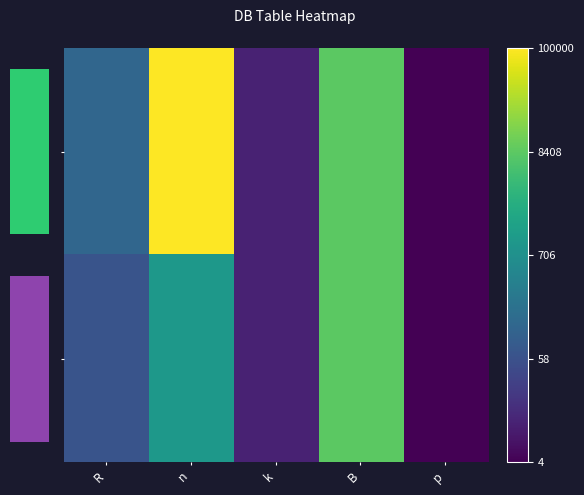

Which series has the widest spread of values?

aplikasi